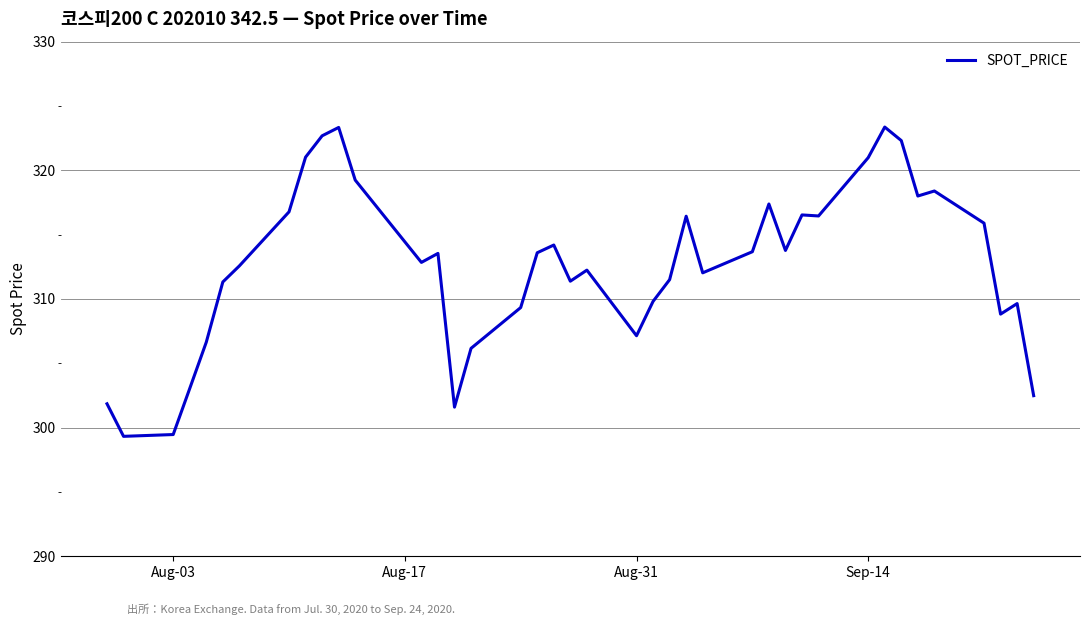

What is the minimum value shown in the chart?

299.3